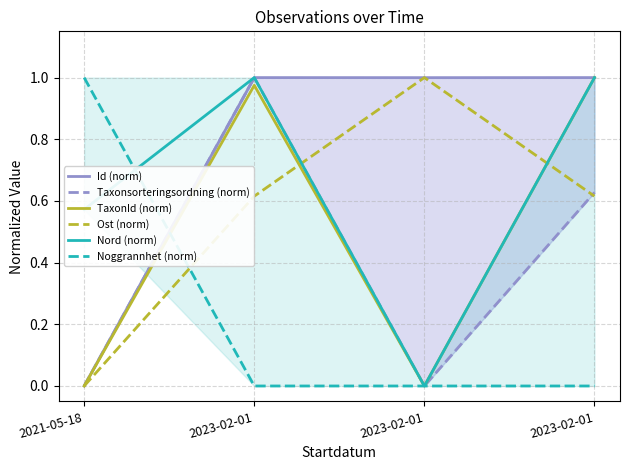

List the labels in order of Nord (norm) value, largest first.

2023-02-01, 2023-02-01, 2021-05-18, 2023-02-01